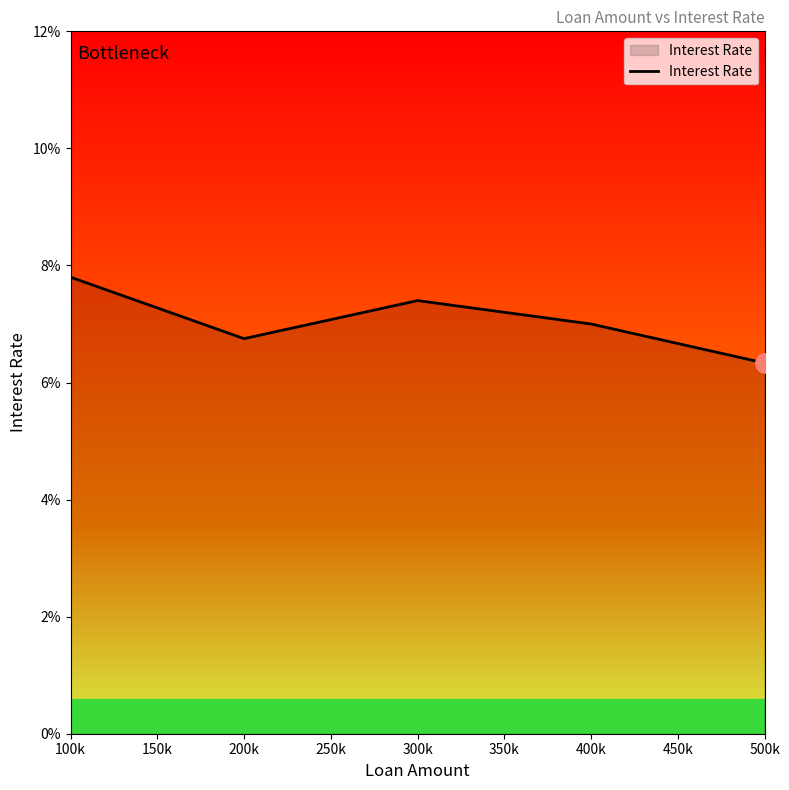

List the labels in order of value, largest first.

100k, 300k, 400k, 200k, 500k